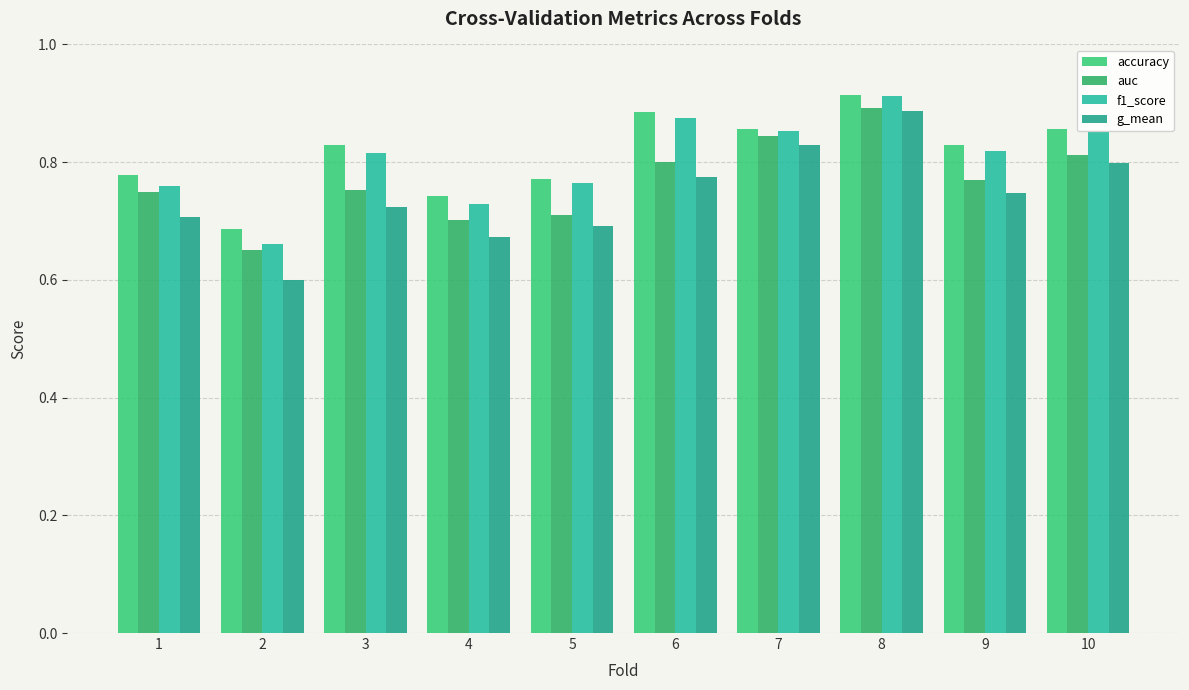

What are all the series names shown in the legend?

accuracy, auc, f1_score, g_mean